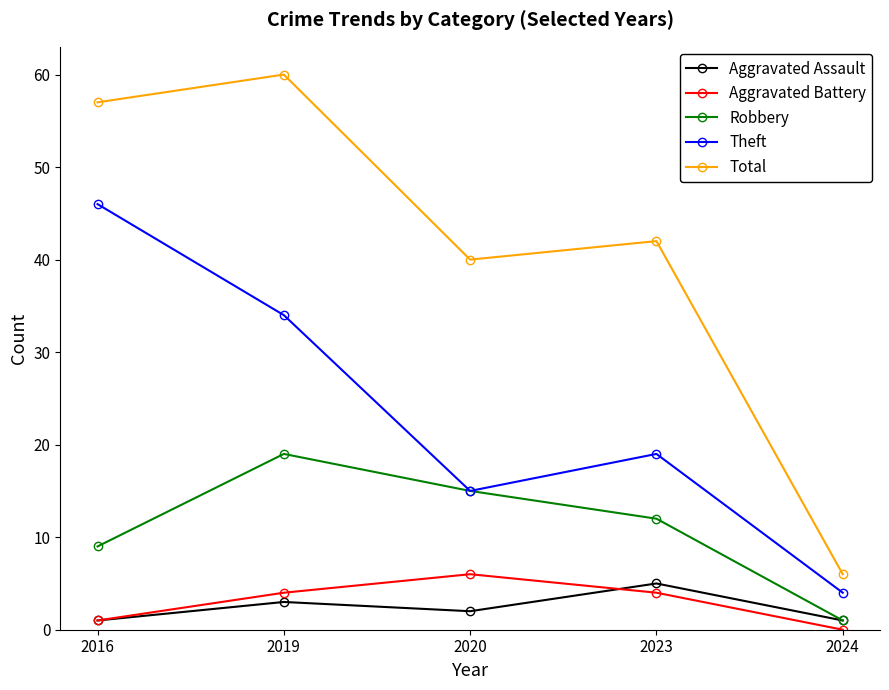

True or false: Theft and Aggravated Assault intersect in this chart.

False